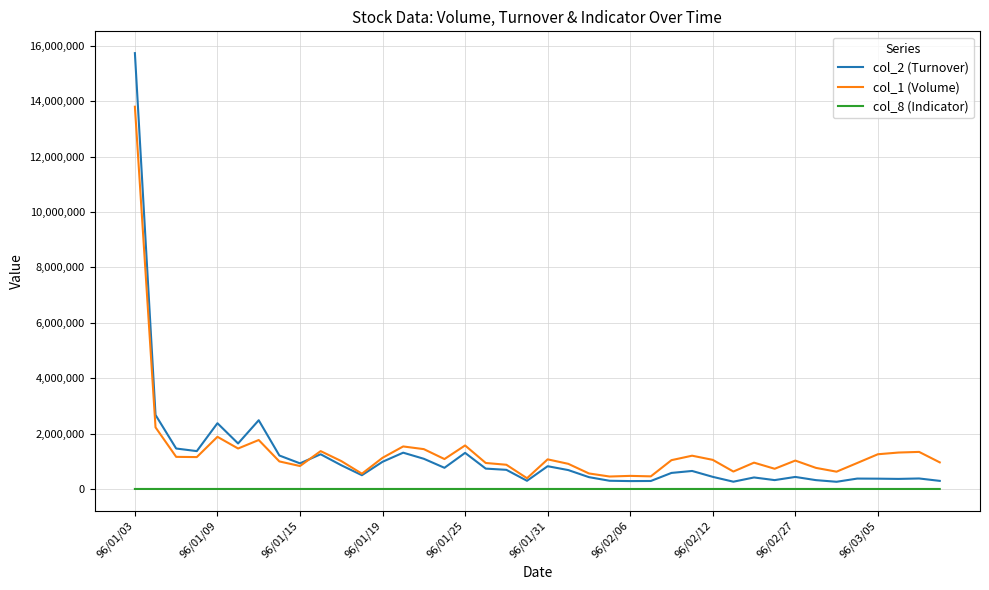

Does the chart display data point markers on the line(s)?

No